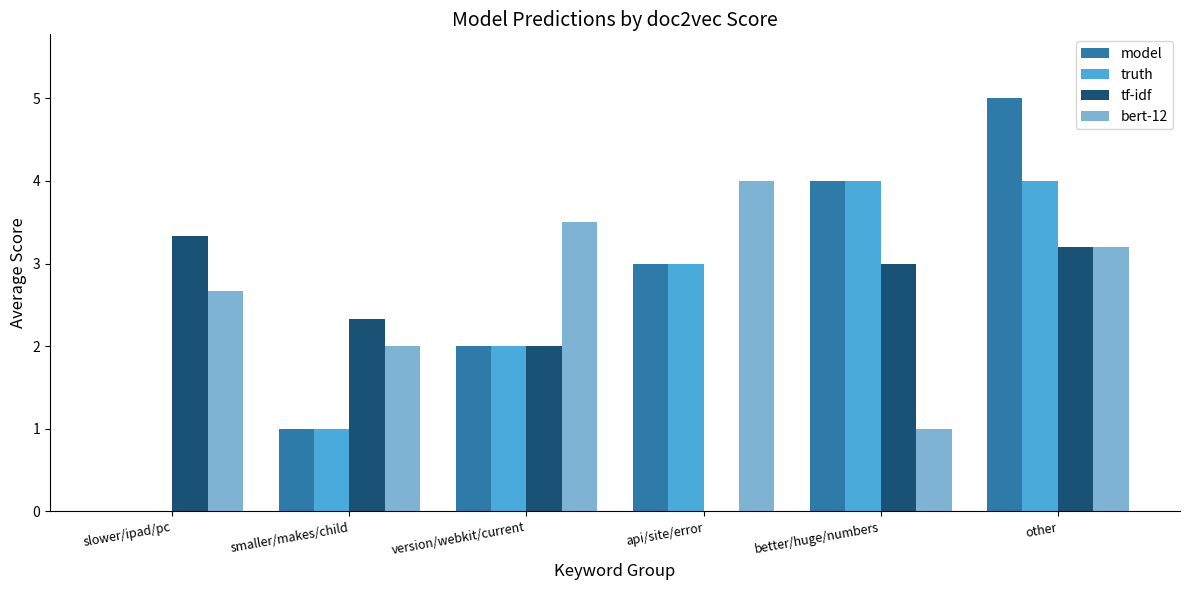

What are all the series names shown in the legend?

model, truth, tf-idf, bert-12